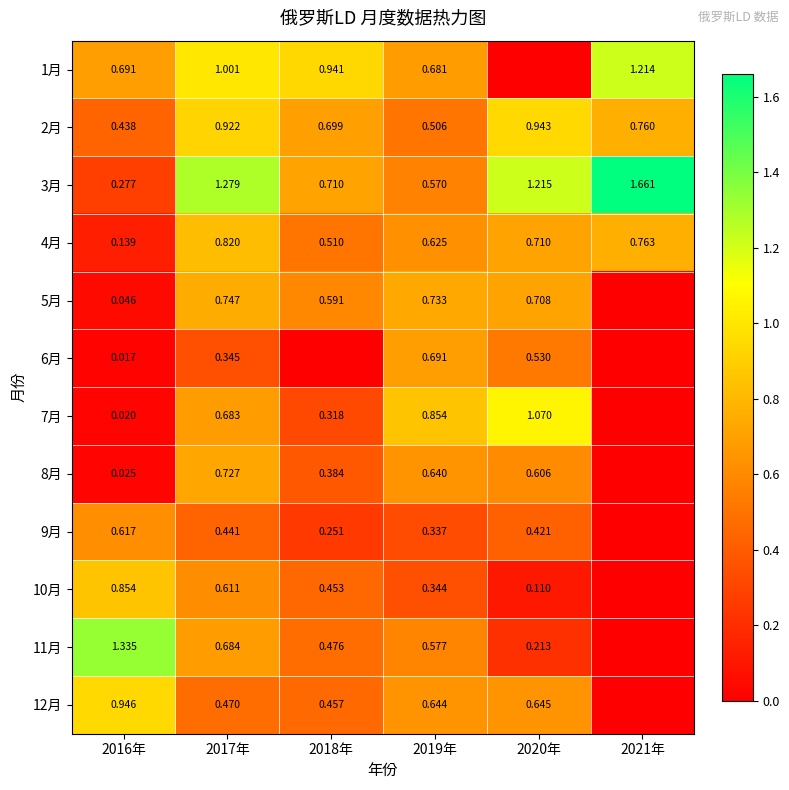

Is the value of 8月 at 2019年 greater than the value of 9月 at 2019年?

Yes